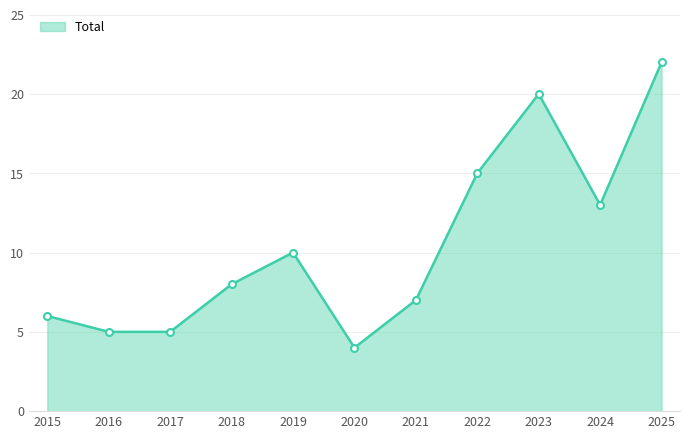

What is the minimum value shown in the chart?

4